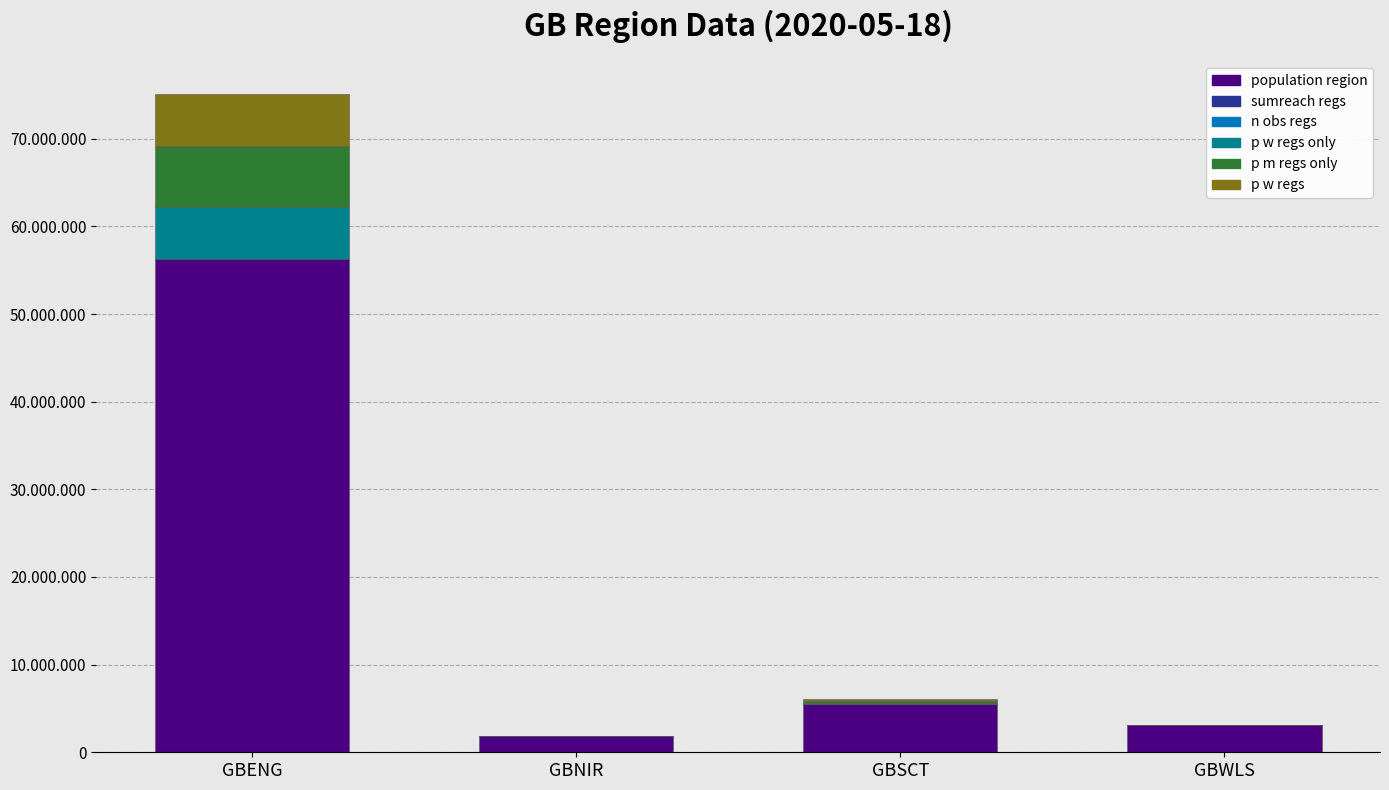

Are the bars grouped side by side (vs. stacked)?

No